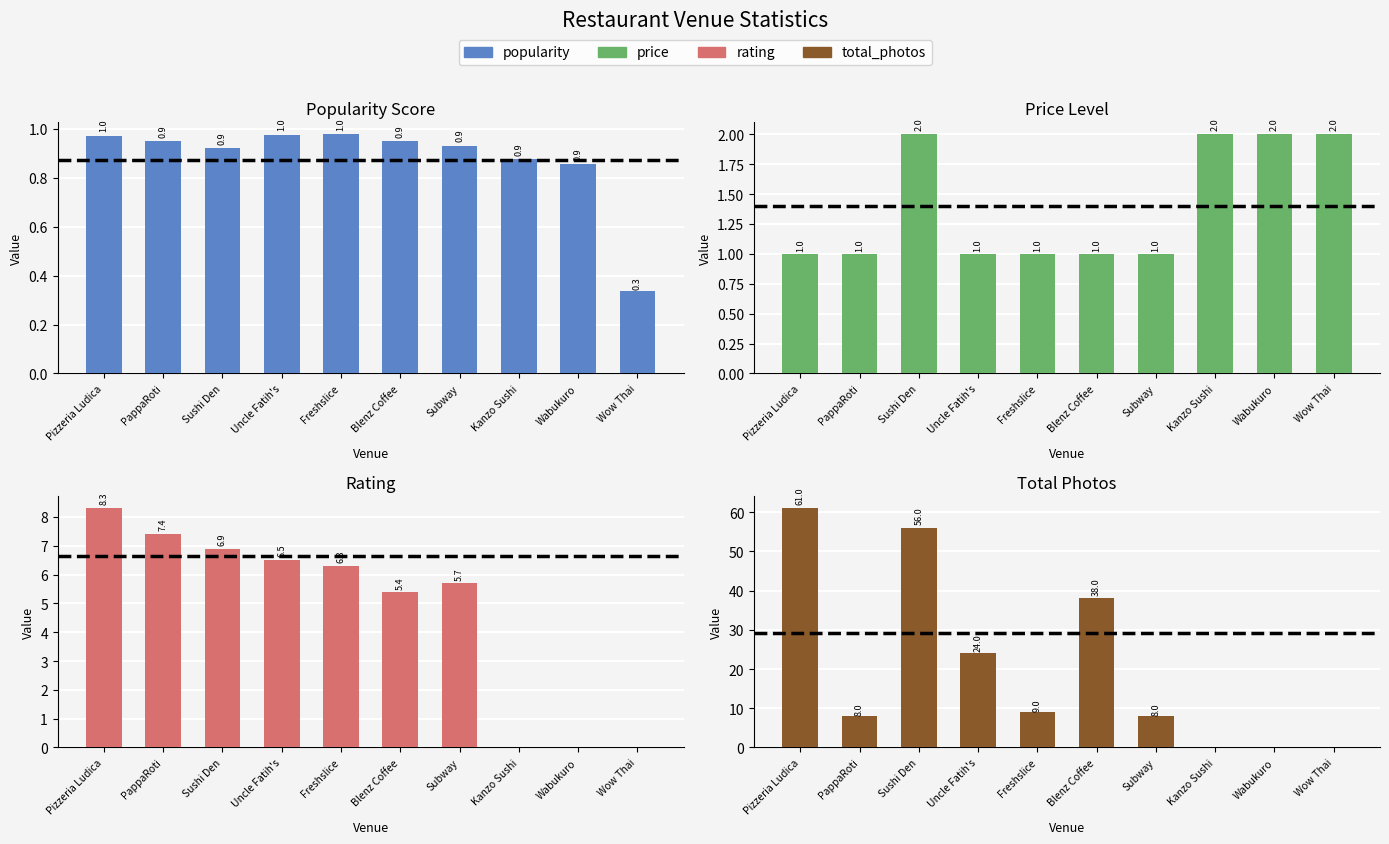

What value does the price series have at Pizzeria Ludica?

1.0